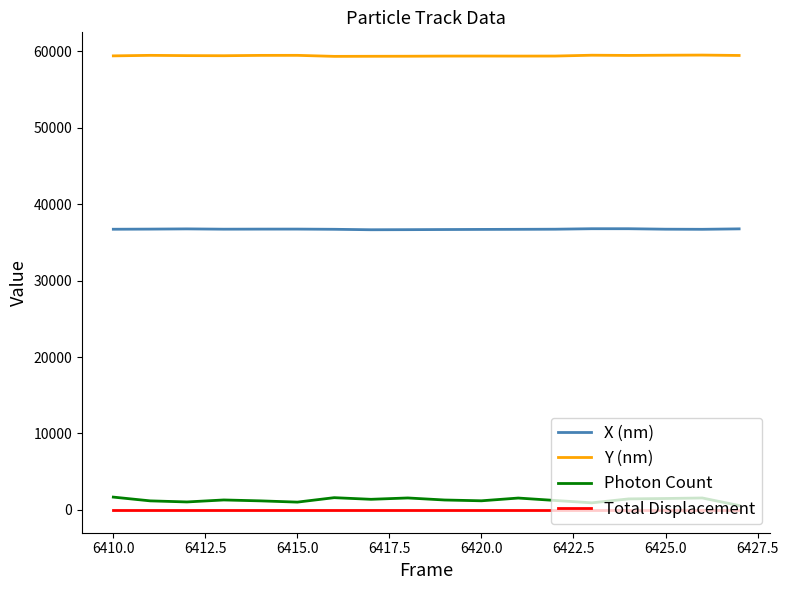

Which series has the widest spread of values?

Photon Count